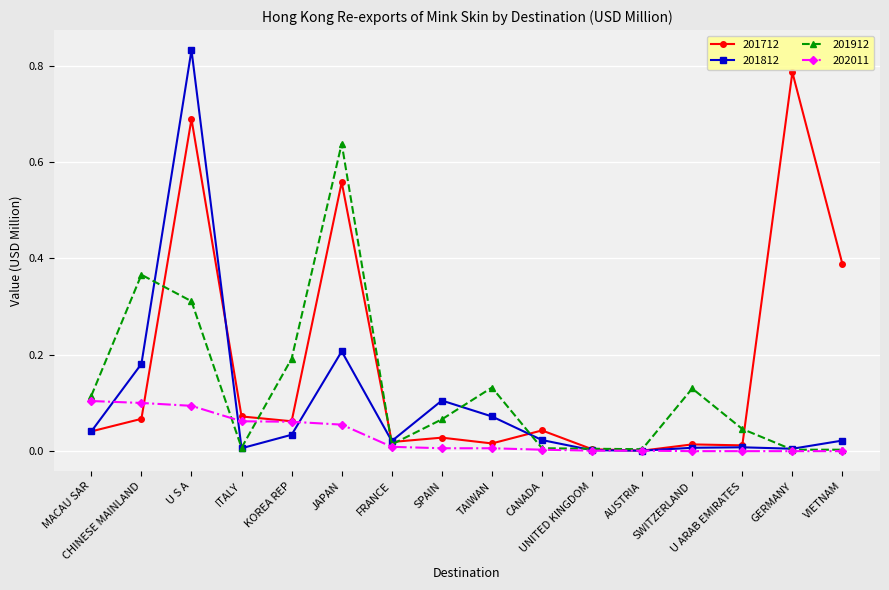

Which series has the widest spread of values?

201812